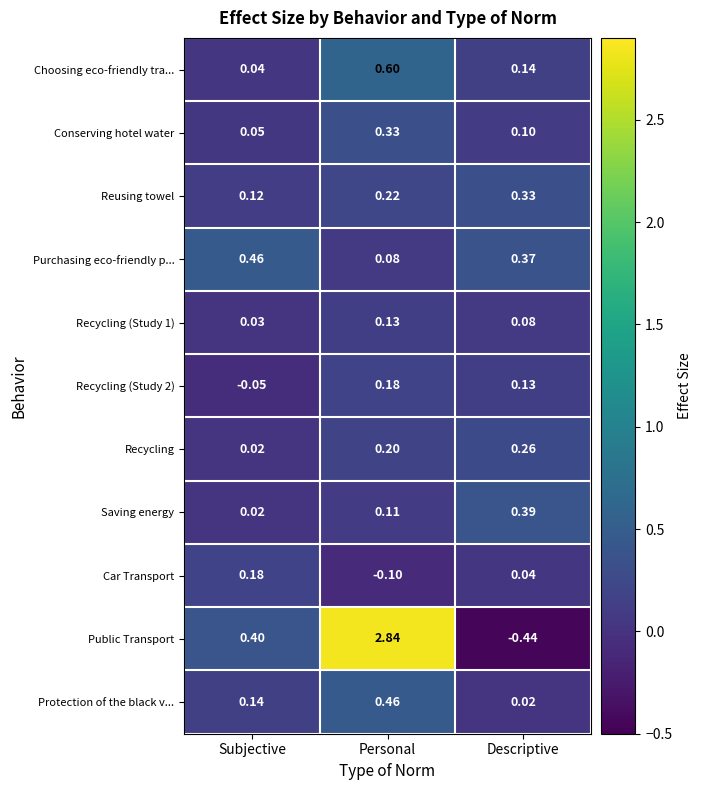

At Personal, list the series in order from smallest to largest.

Car Transport, Purchasing eco-friendly p..., Saving energy, Recycling (Study 1), Recycling (Study 2), Recycling, Reusing towel, Conserving hotel water, Protection of the black v..., Choosing eco-friendly tra..., Public Transport